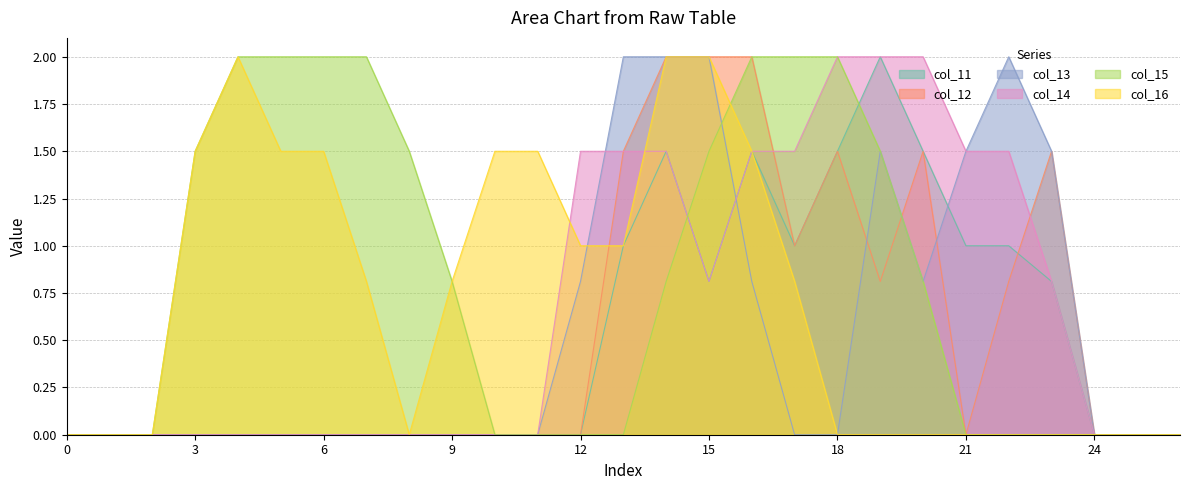

Does the chart display data point markers on the line(s)?

No